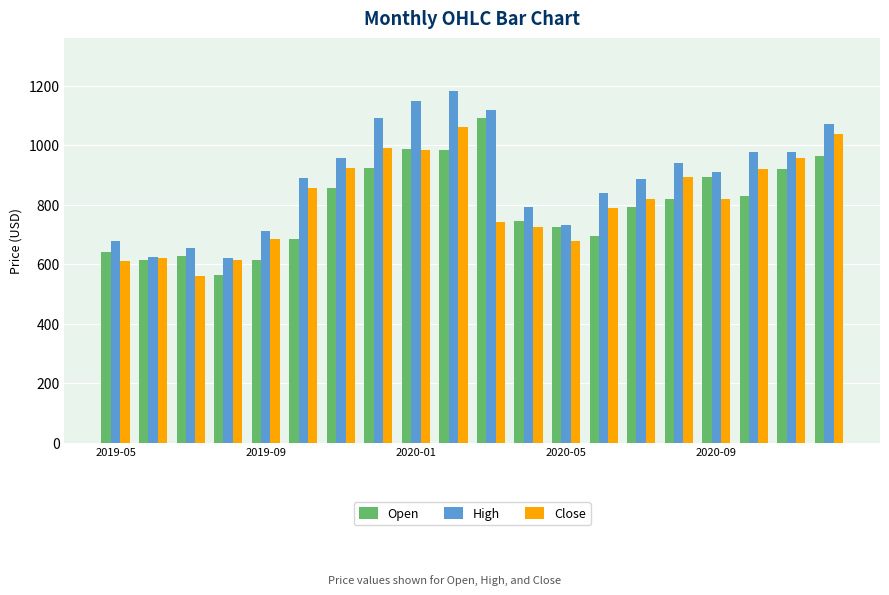

At how many categories does at least one series exceed 764?

14